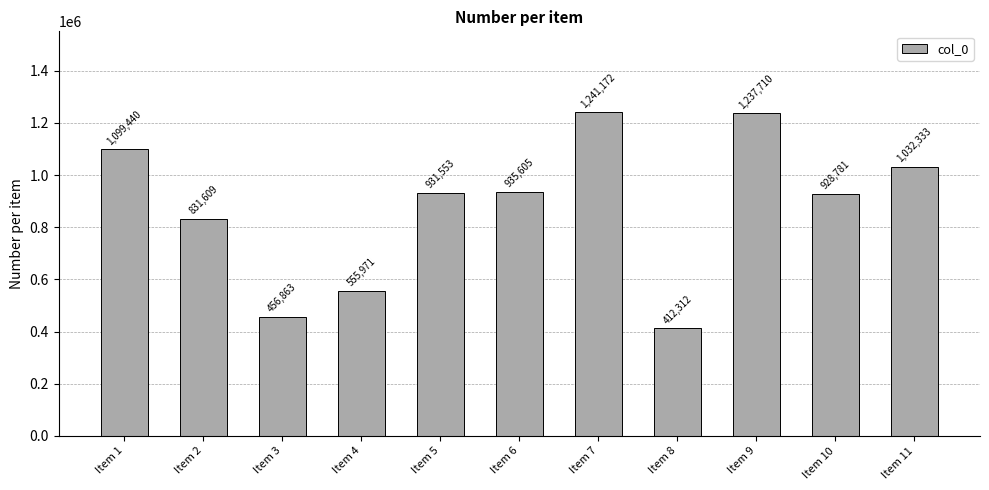

What is the difference between the values at Item 9 and Item 11?

205377